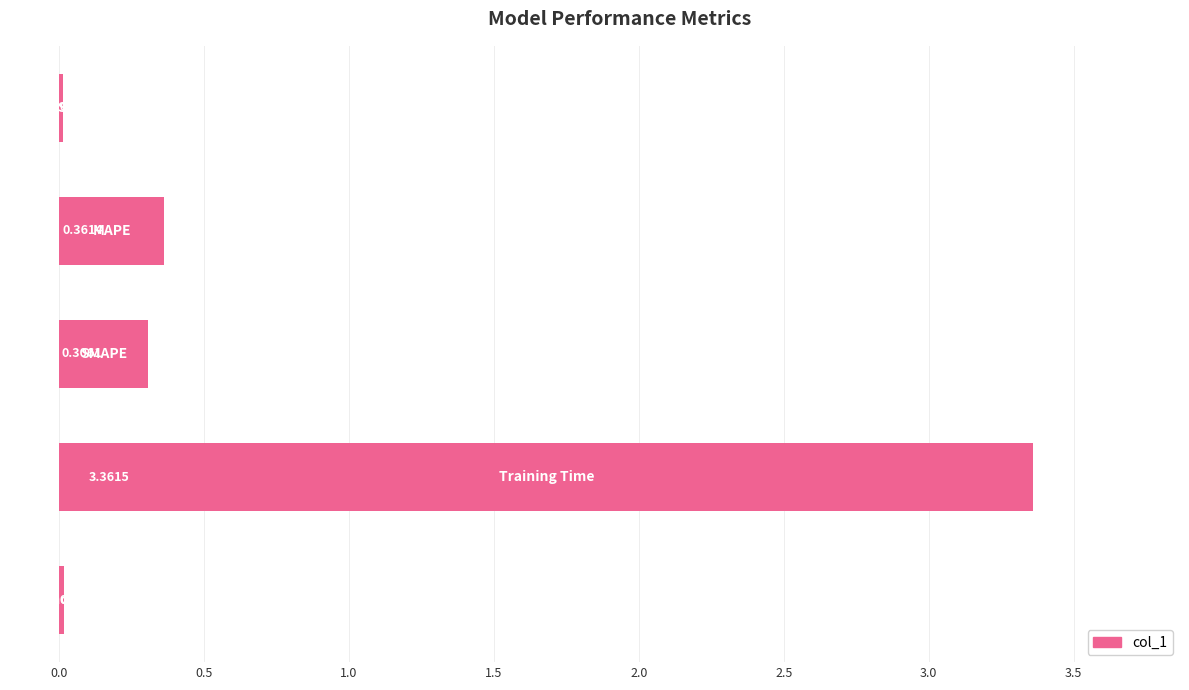

What is the sum of all values?

4.1